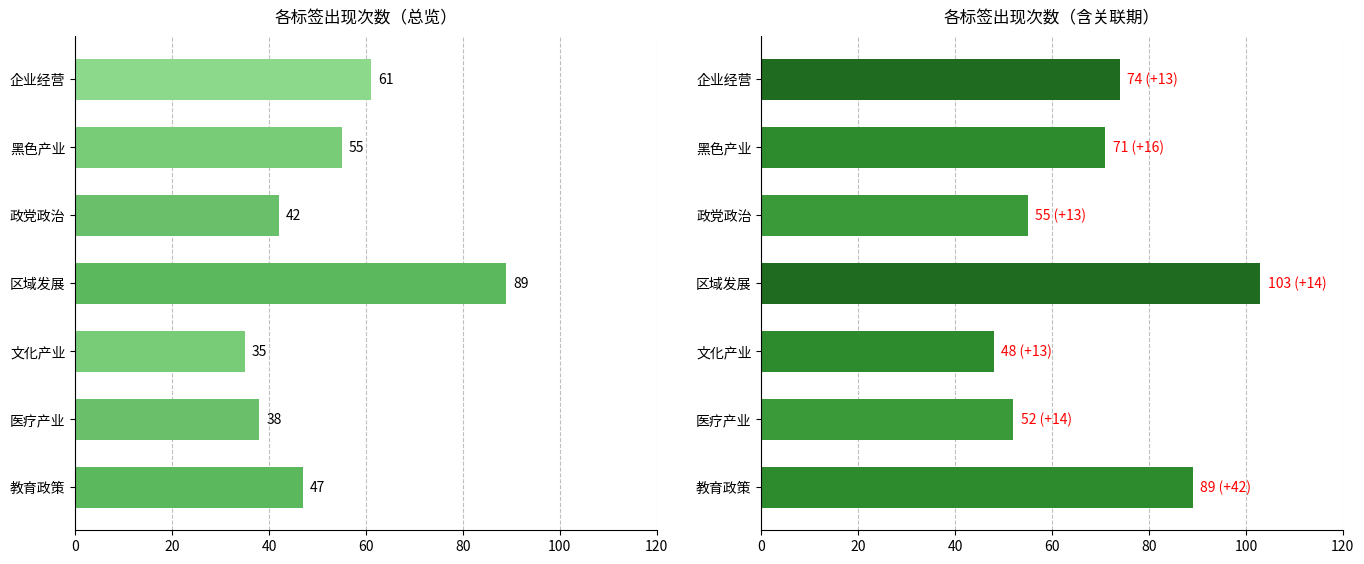

Reading right to left, transcribe all the data shown in this chart.

各标签出现次数: 61	55	42	89	35	38	47
各标签出现次数（调整后）: 74	71	55	103	48	52	89